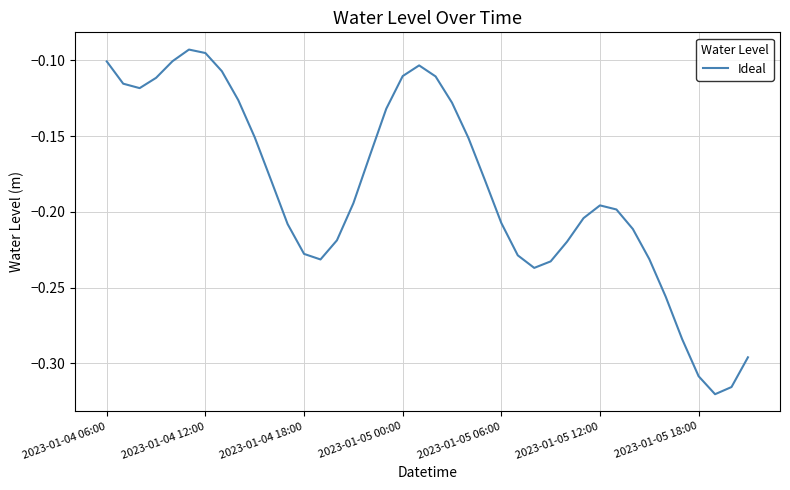

Which has a higher value, 2023-01-05 12:00 or 2023-01-04 06:00?

2023-01-04 06:00